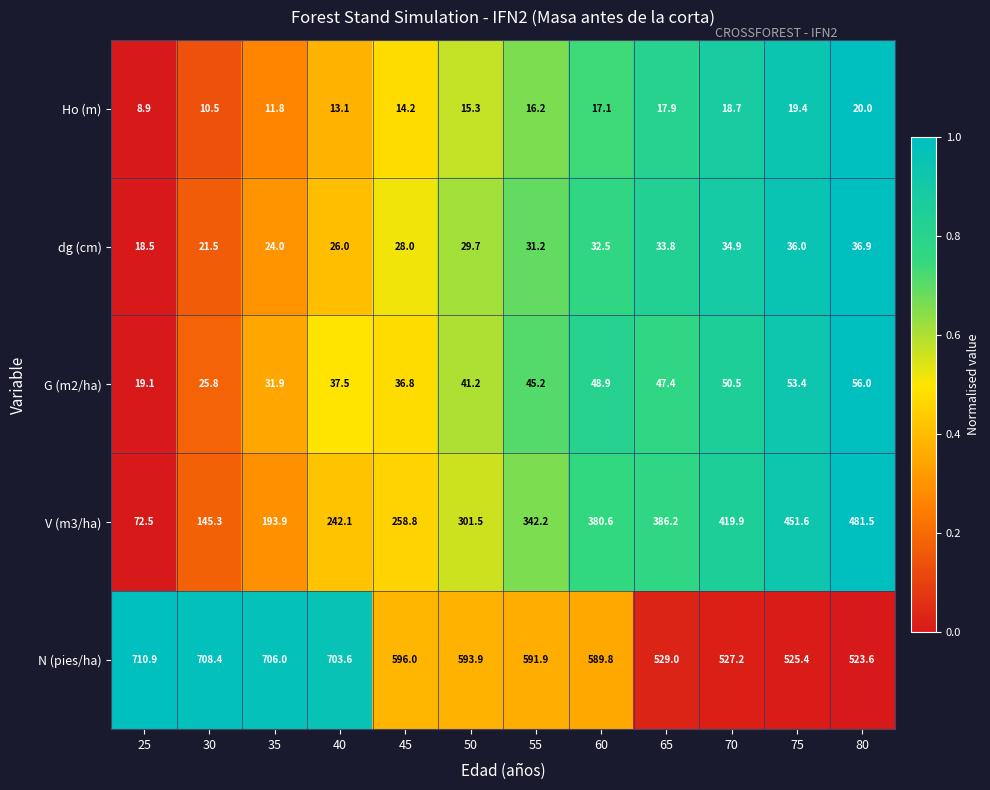

What is the difference between the N (pies/ha) values at 55 and 40?

111.7